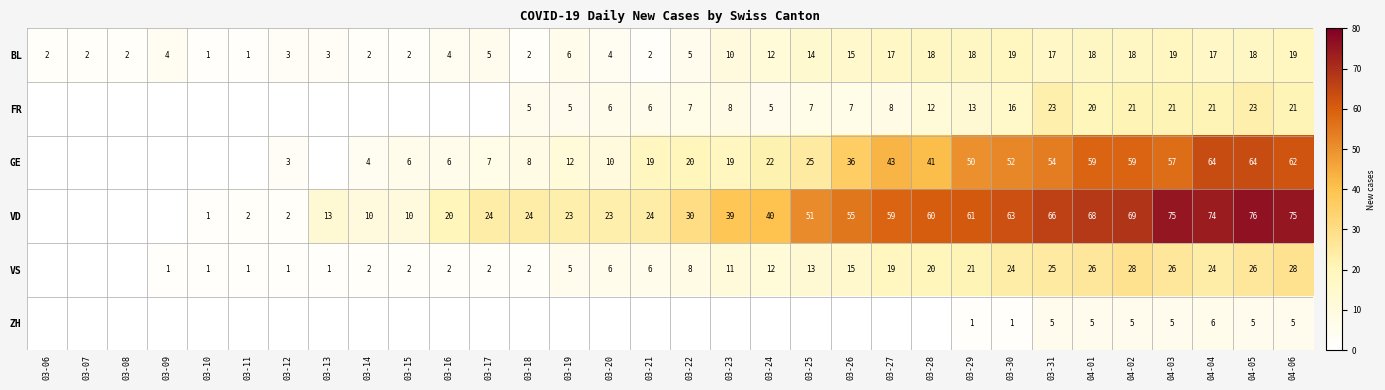

What is the spread (max minus min) of values at 04-01?

63